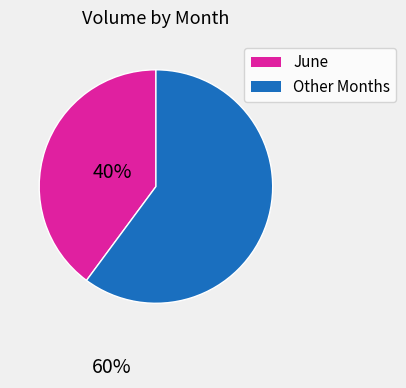

How many segments does this pie chart have?

2